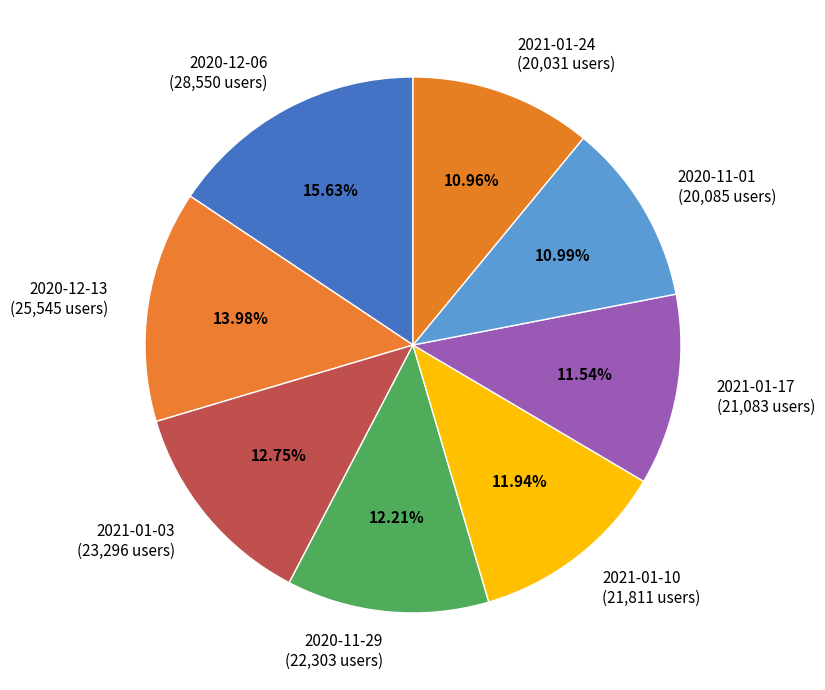

Between 2021-01-03 (23,296 users) and 2021-01-24 (20,031 users), which is larger?

2021-01-03 (23,296 users)